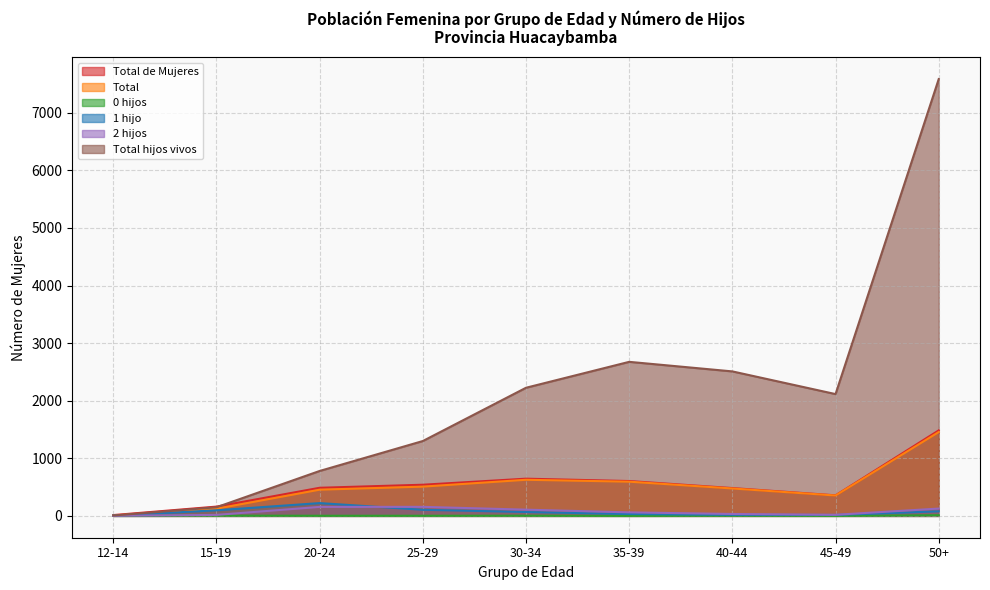

Reading right to left, what are all the values shown in this chart?

Total de Mujeres: 1485	357	483	605	646	541	488	161	14
Total: 1456	354	476	594	627	508	455	124	5
0 hijos: 11	0	2	0	3	2	2	4	0
1 hijo: 79	16	17	32	67	106	222	97	4
2 hijos: 127	19	33	61	108	157	156	17	1
Total hijos vivos: 7586	2115	2509	2675	2225	1300	780	150	6